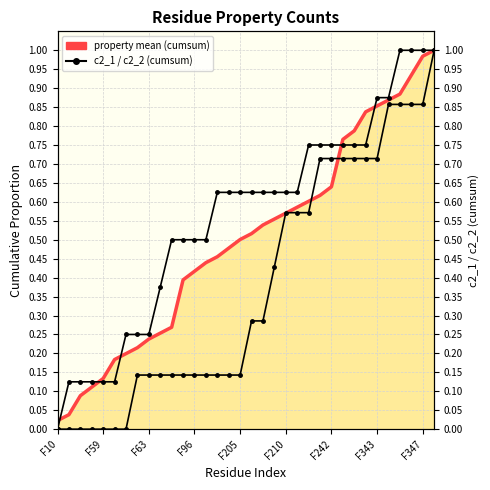

How many values in c2_2 are above zero?

27